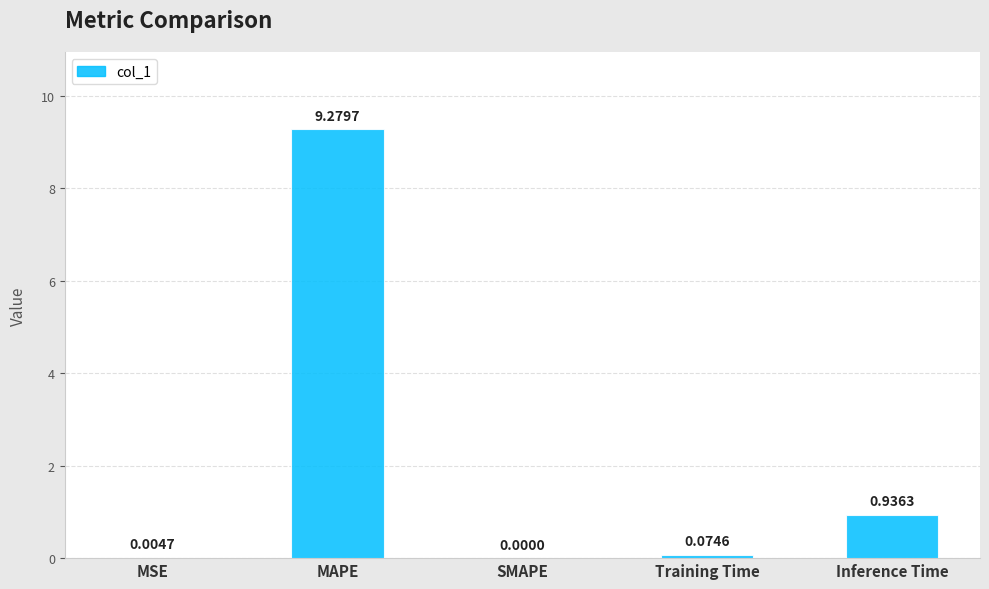

What is the sum of all values?

10.3